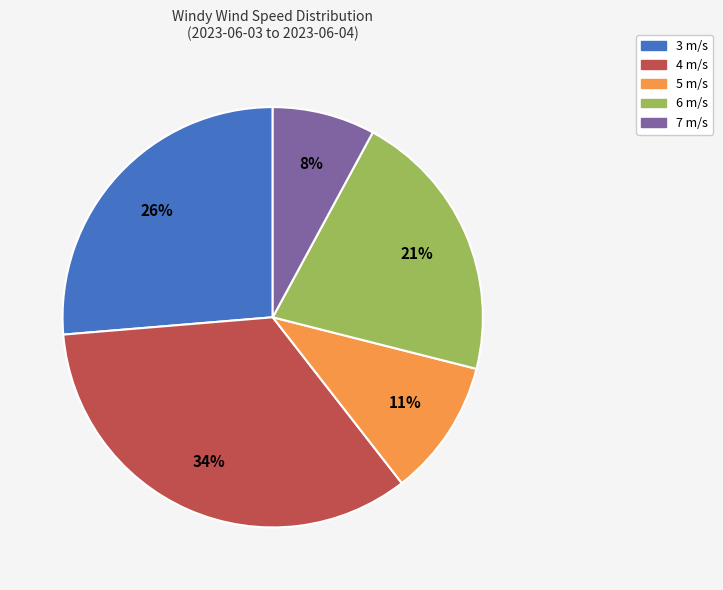

To the nearest percent, what is the difference between the largest and smallest slice percentages?

26%